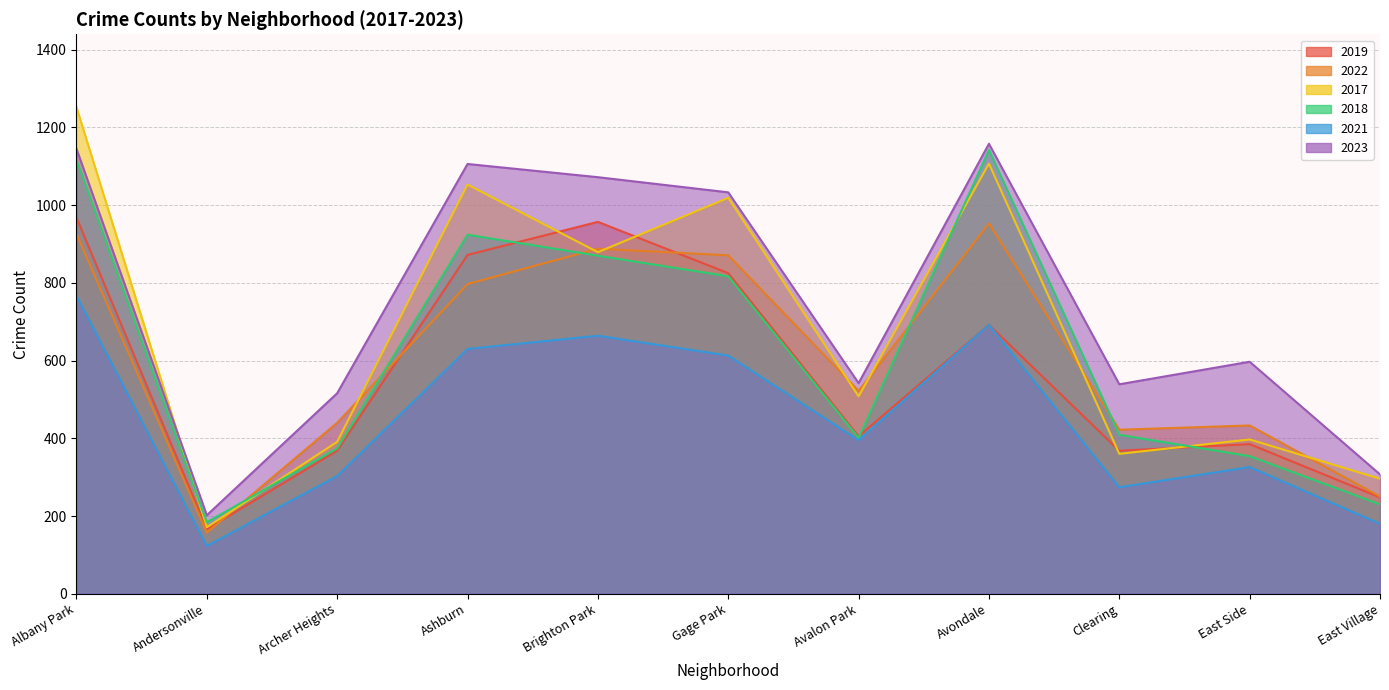

Which has a higher value, Brighton Park or East Village?

Brighton Park